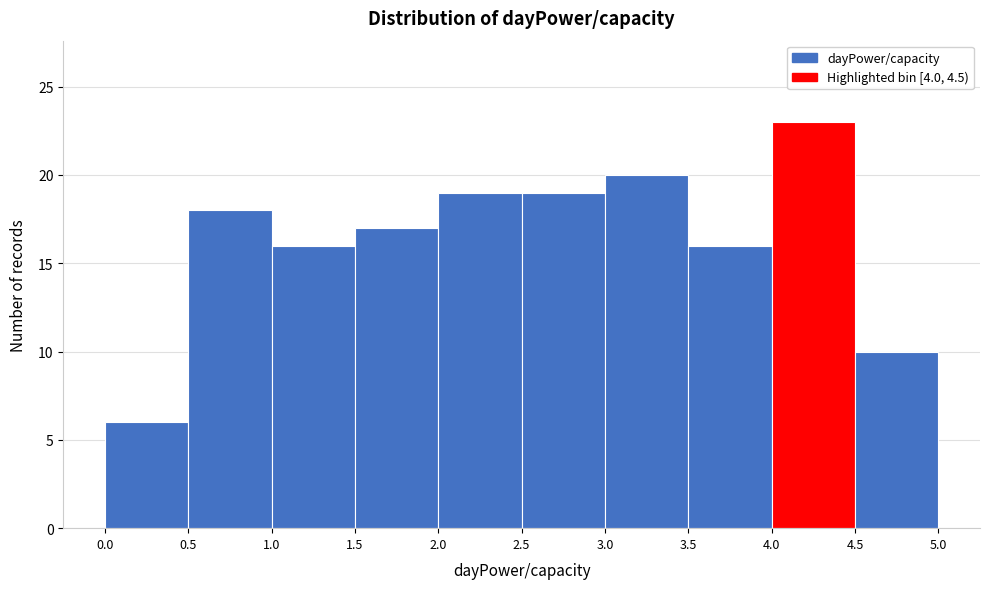

Reading left to right, transcribe this chart: for each bar, give the range it covers on the x-axis and its height. The values are not printed on the chart, so give them approximately, as read against the axis.

0.0 to 0.5: 6
0.5 to 1.0: 18
1.0 to 1.5: 16
1.5 to 2.0: 17
2.0 to 2.5: 19
2.5 to 3.0: 19
3.0 to 3.5: 20
3.5 to 4.0: 16
4.0 to 4.5: 23
4.5 to 5.0: 10